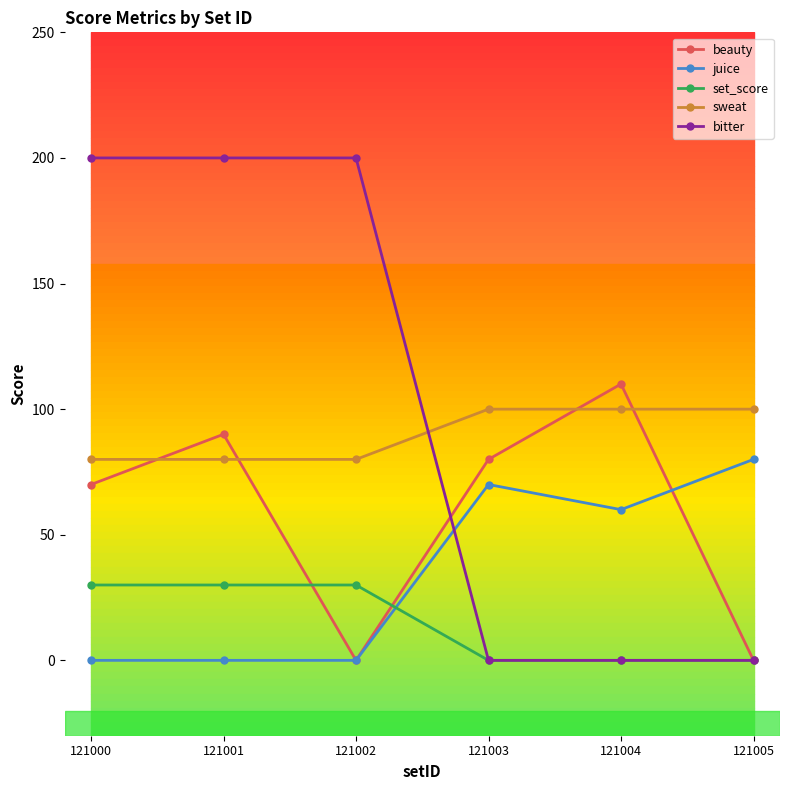

True or false: juice and beauty cross at least once.

True